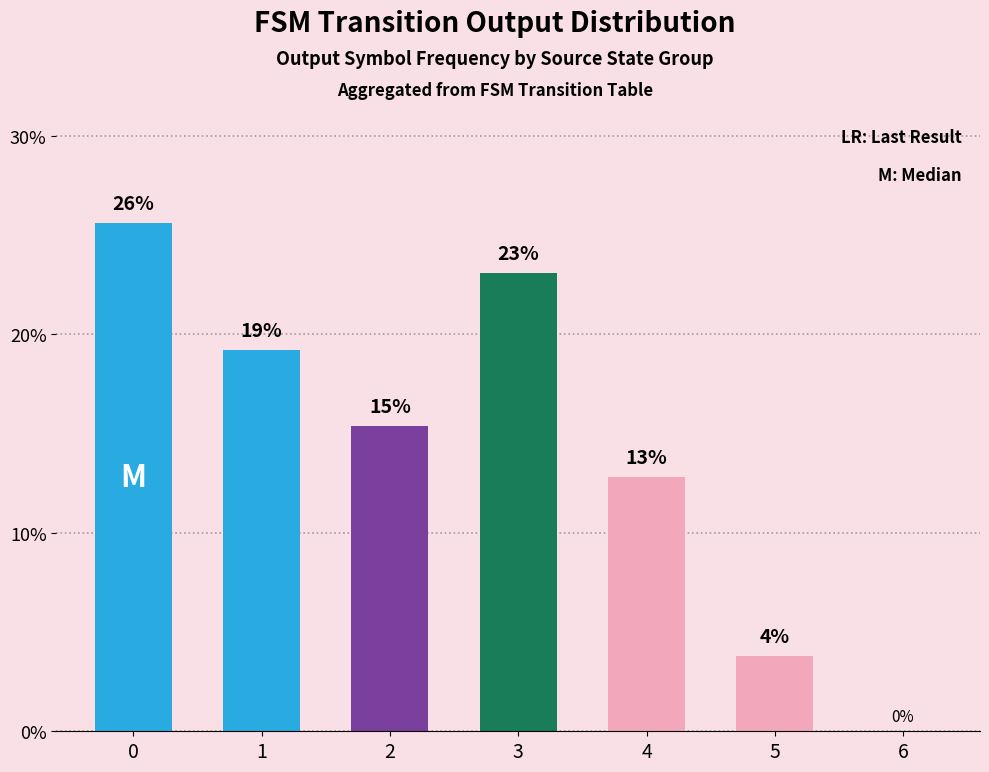

What is the change in value from 3 to 4?

-10.3